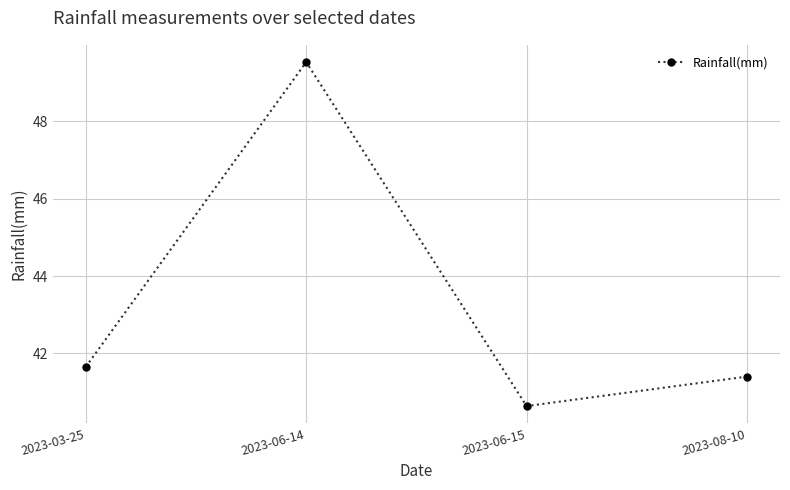

What is the label of the 1st point from the left?

2023-03-25